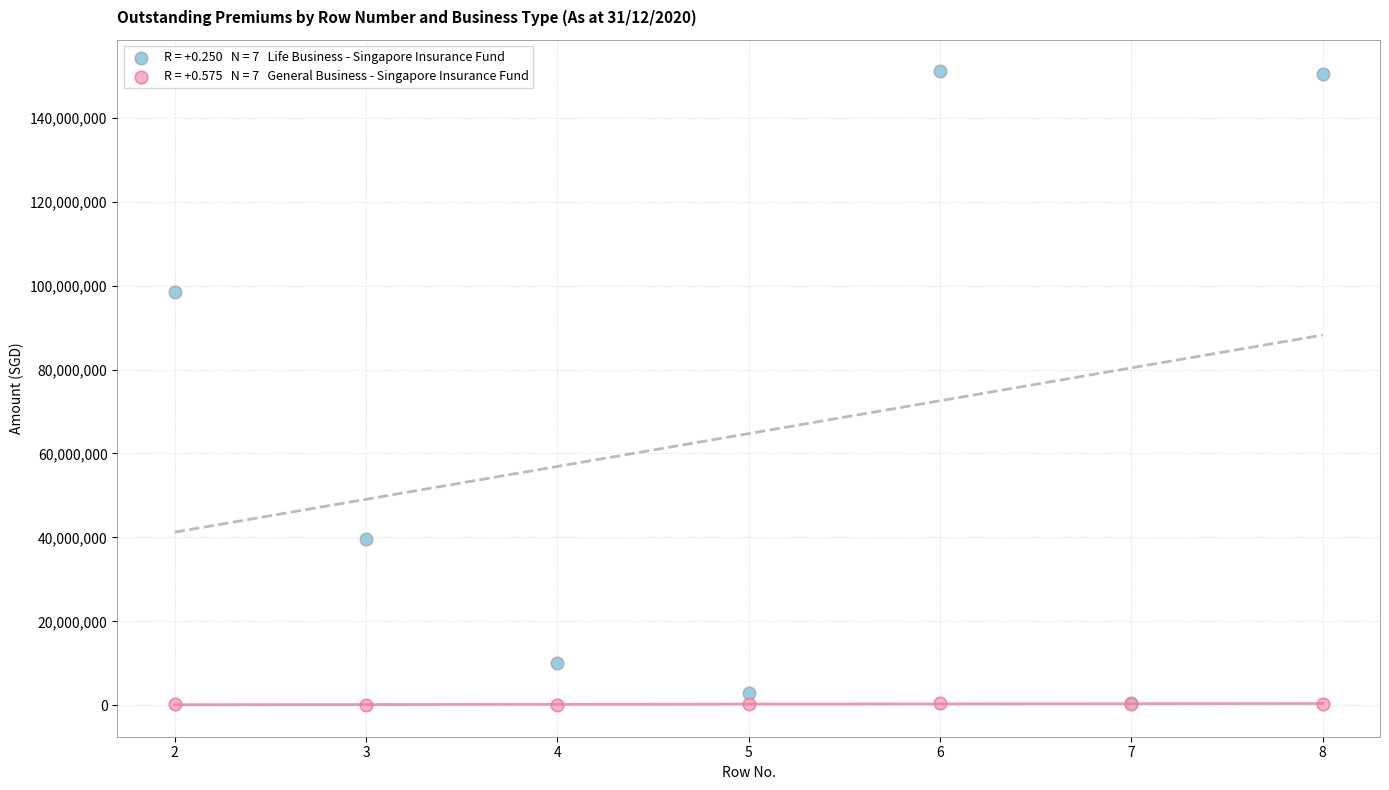

Across all series, what Y value is closest to 75550467?

98457892